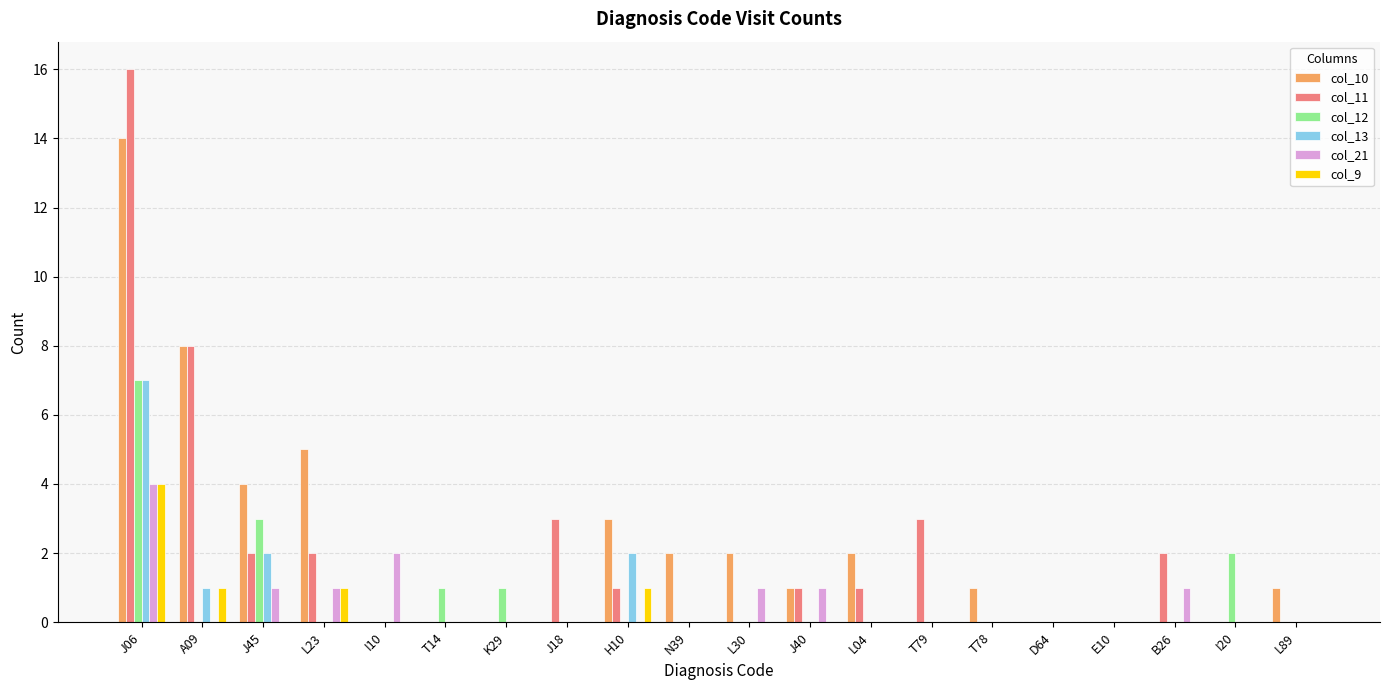

Reading right to left, what are all the values shown in this chart?

col_10: 1	0	0	0	0	1	0	2	1	2	2	3	0	0	0	0	5	4	8	14
col_11: 0	0	2	0	0	0	3	1	1	0	0	1	3	0	0	0	2	2	8	16
col_12: 0	2	0	0	0	0	0	0	0	0	0	0	0	1	1	0	0	3	0	7
col_13: 0	0	0	0	0	0	0	0	0	0	0	2	0	0	0	0	0	2	1	7
col_21: 0	0	1	0	0	0	0	0	1	1	0	0	0	0	0	2	1	1	0	4
col_9: 0	0	0	0	0	0	0	0	0	0	0	1	0	0	0	0	1	0	1	4